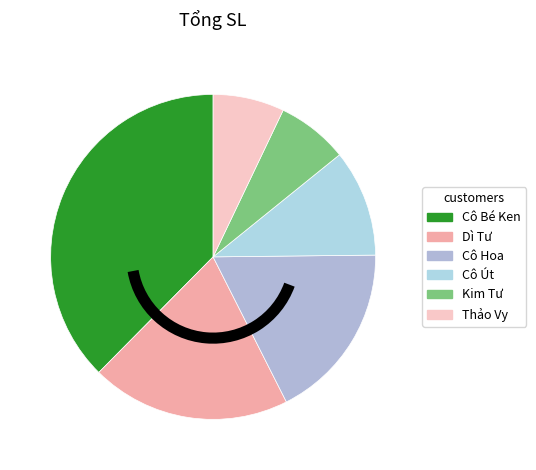

To the nearest percent, what is the combined percentage of Kim Tư and Cô Út?

18%